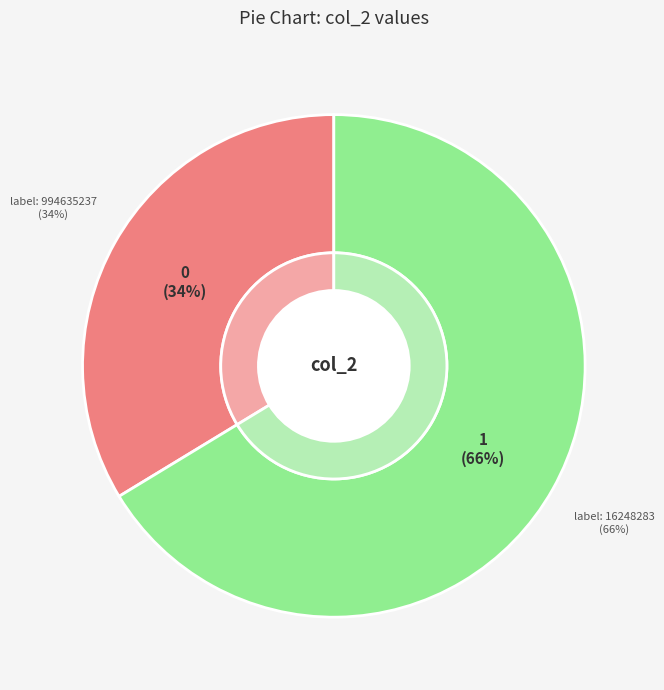

To the nearest percent, what is the combined percentage of 16248283 and 994635237?

100%